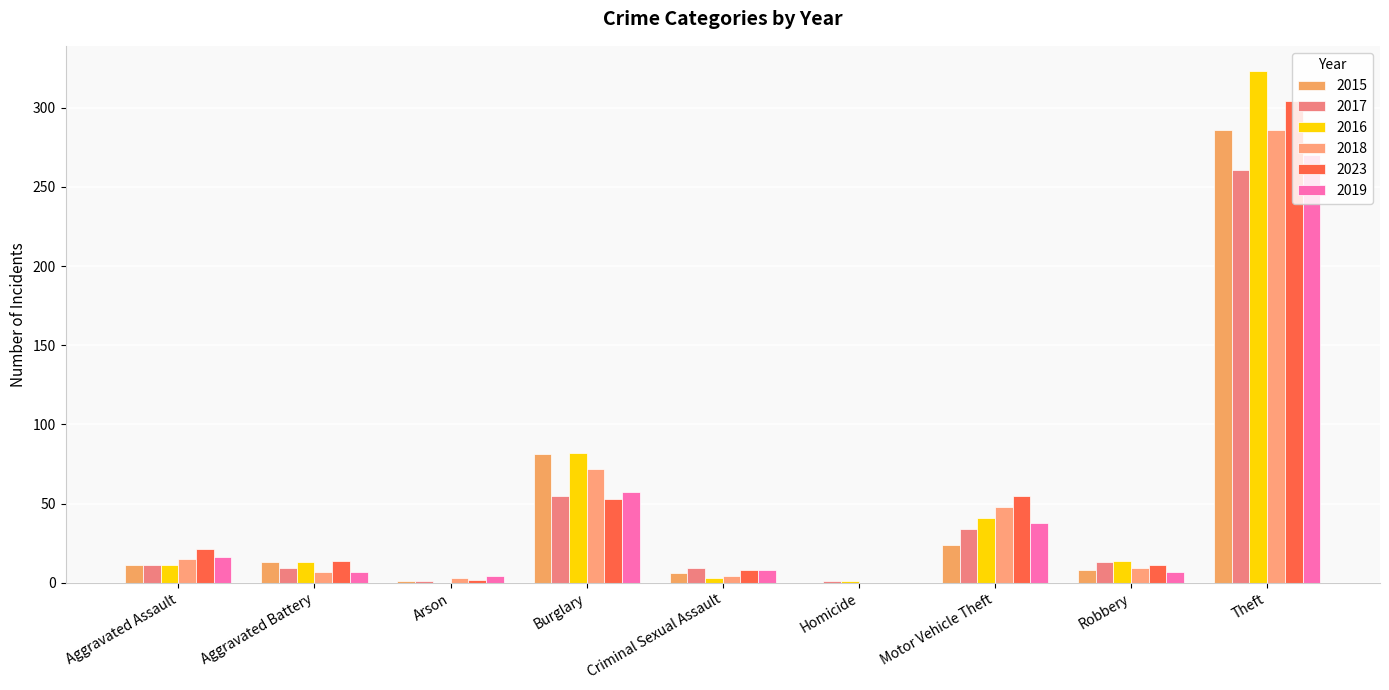

Reading left to right, transcribe all the data shown in this chart.

2015: 11	13	1	81	6	0	24	8	286	430
2017: 11	9	1	55	9	1	34	13	261	394
2016: 11	13	0	82	3	1	41	14	323	488
2018: 15	7	3	72	4	0	48	9	286	444
2023: 21	14	2	53	8	0	55	11	304	468
2019: 16	7	4	57	8	0	38	7	270	407